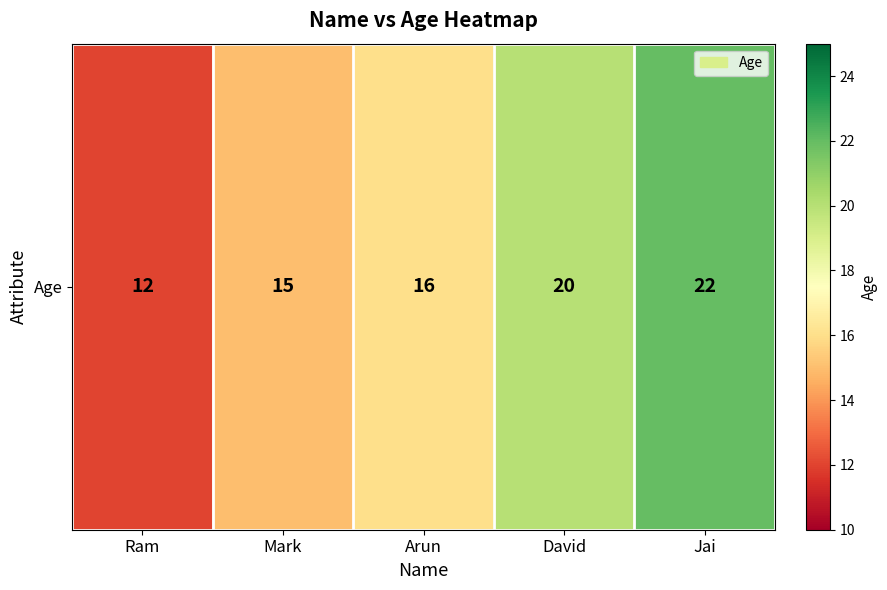

Reading left to right, extract all data points from this chart.

12	15	16	20	22